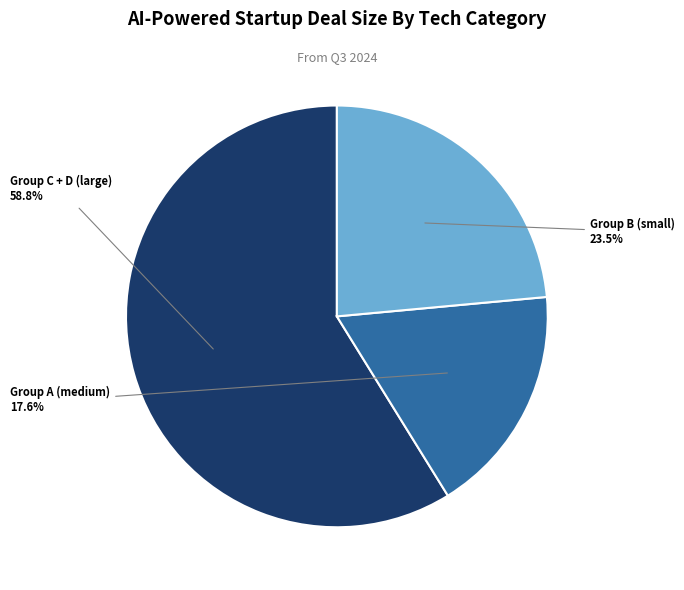

How many segments does this pie chart have?

3